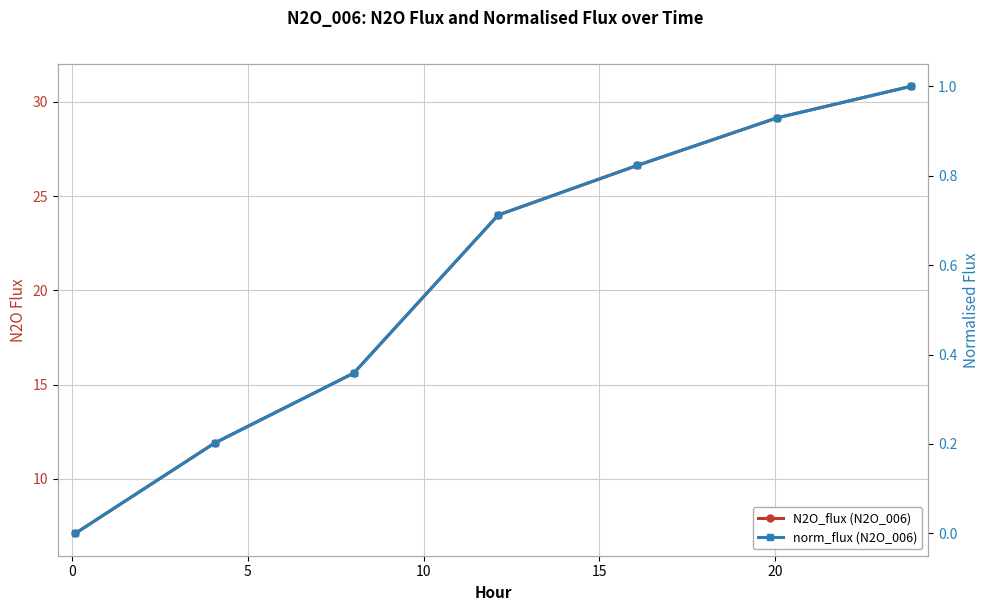

What is the sum of all N2O_flux (N2O_006) values?

145.2